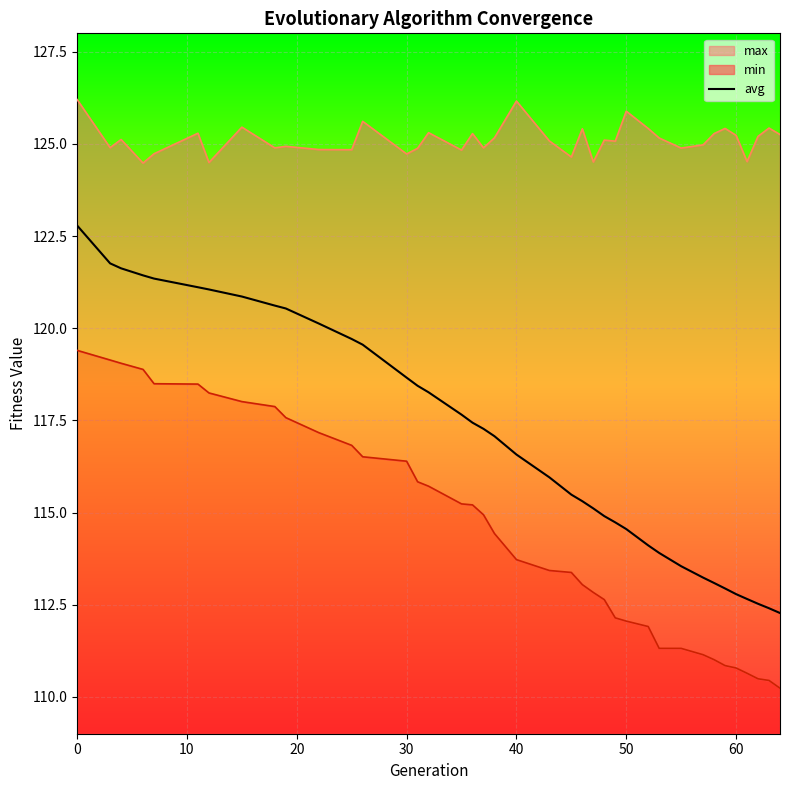

True or false: avg has a value of 118.7 at 30.

True